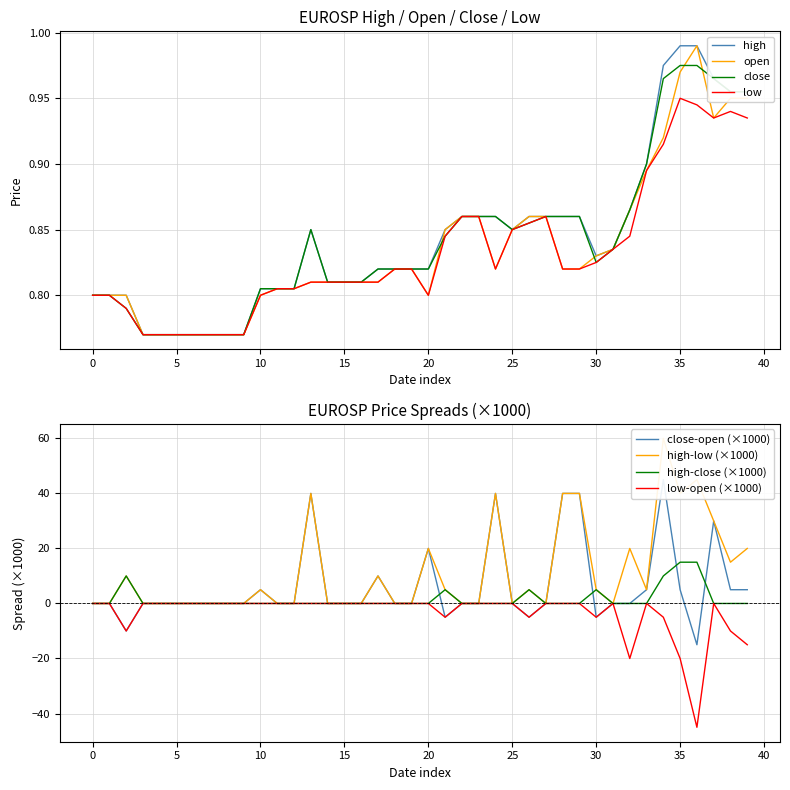

Does the chart display data point markers on the line(s)?

No